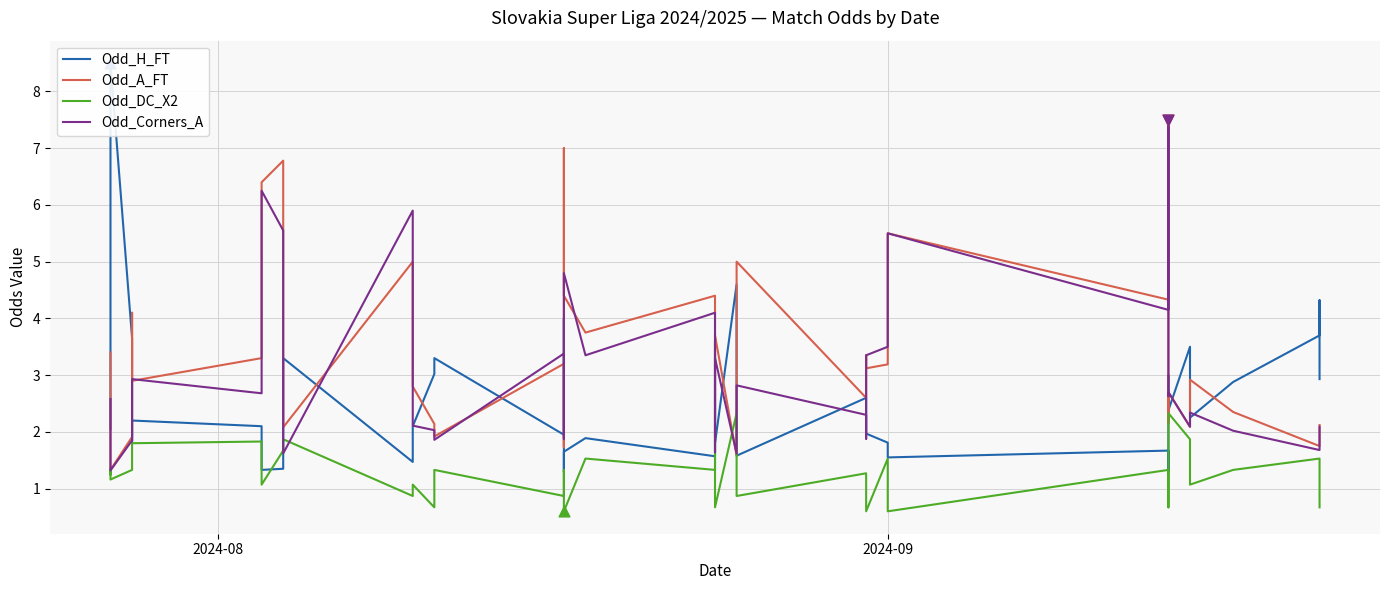

Which series contains the lowest Y value?

Odd_DC_X2